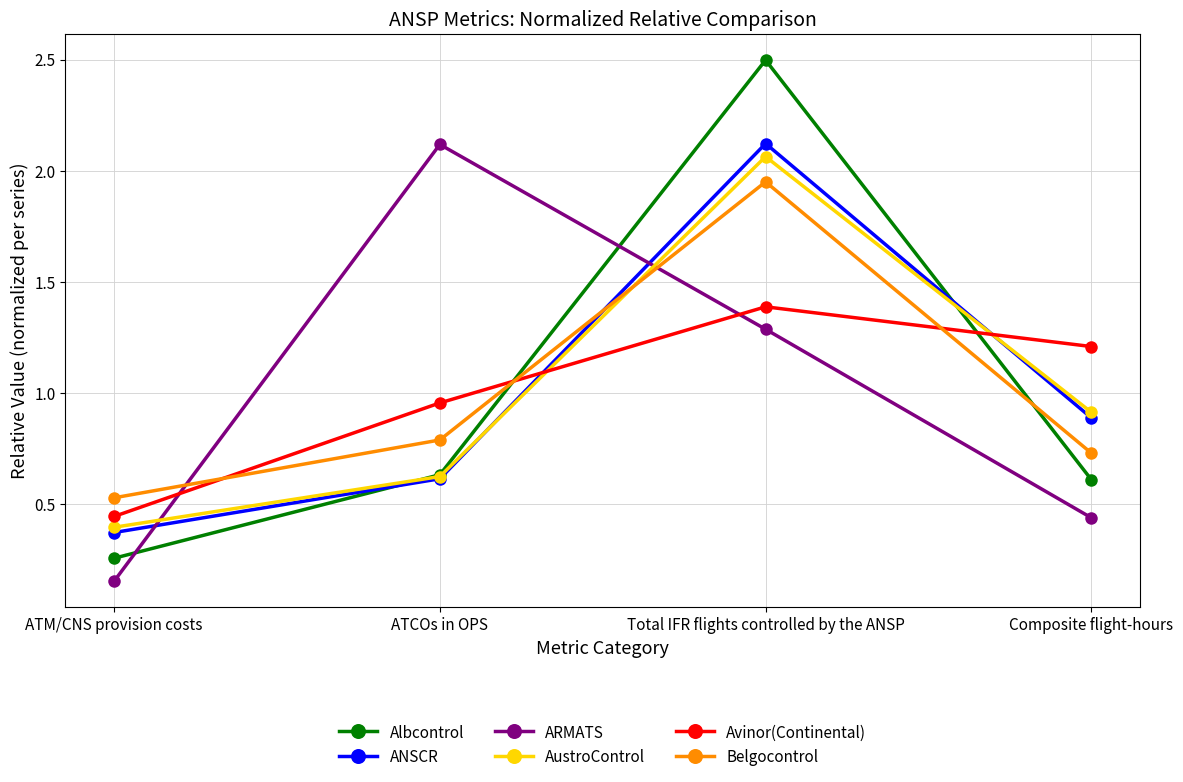

Which label corresponds to the largest value in the chart?

Total IFR flights controlled by the ANSP